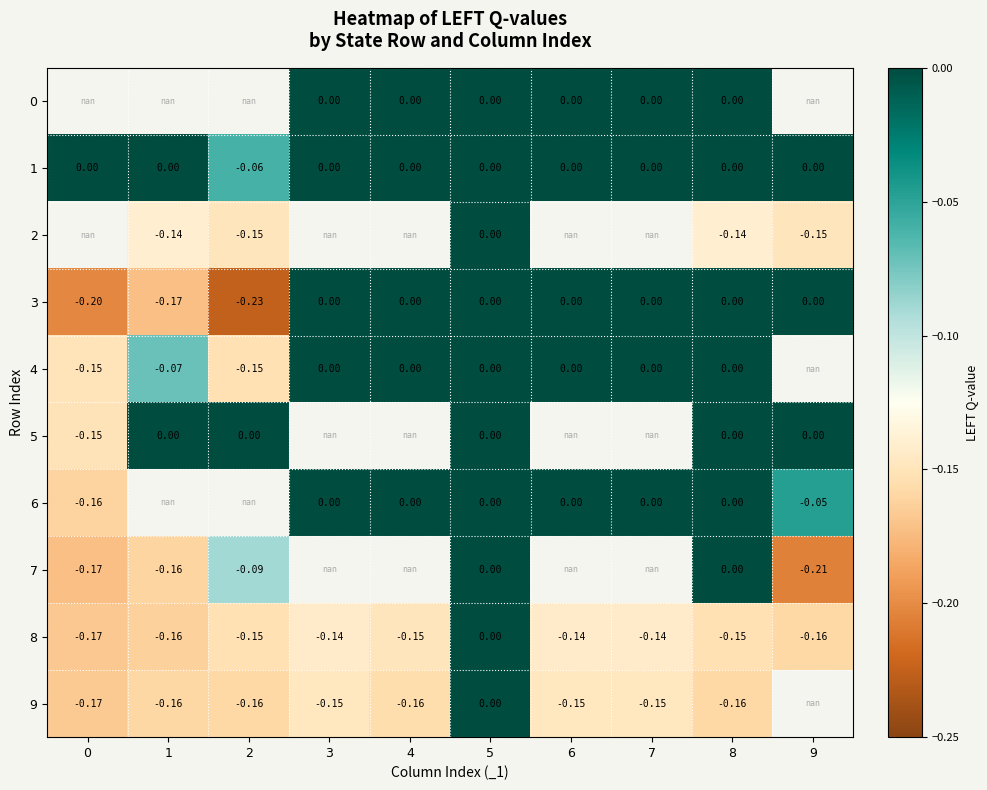

Is it true that 1 equals 0.0 at 6?

True